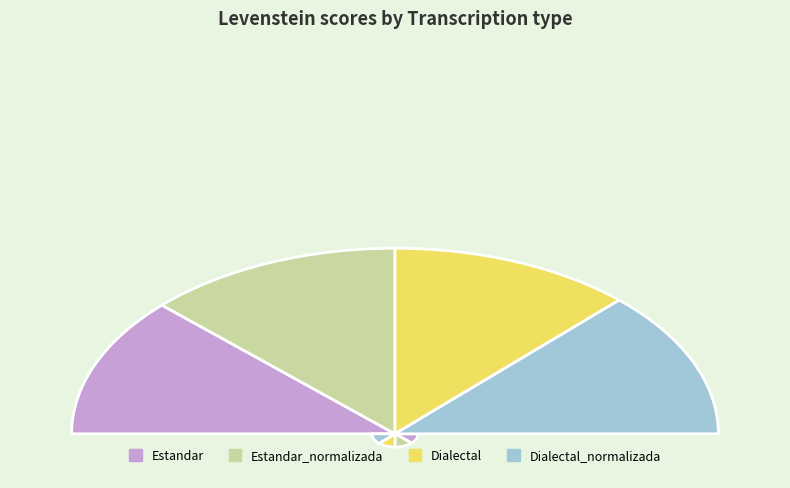

Is it true that Dialectal_normalizada is 26% of the pie?

True